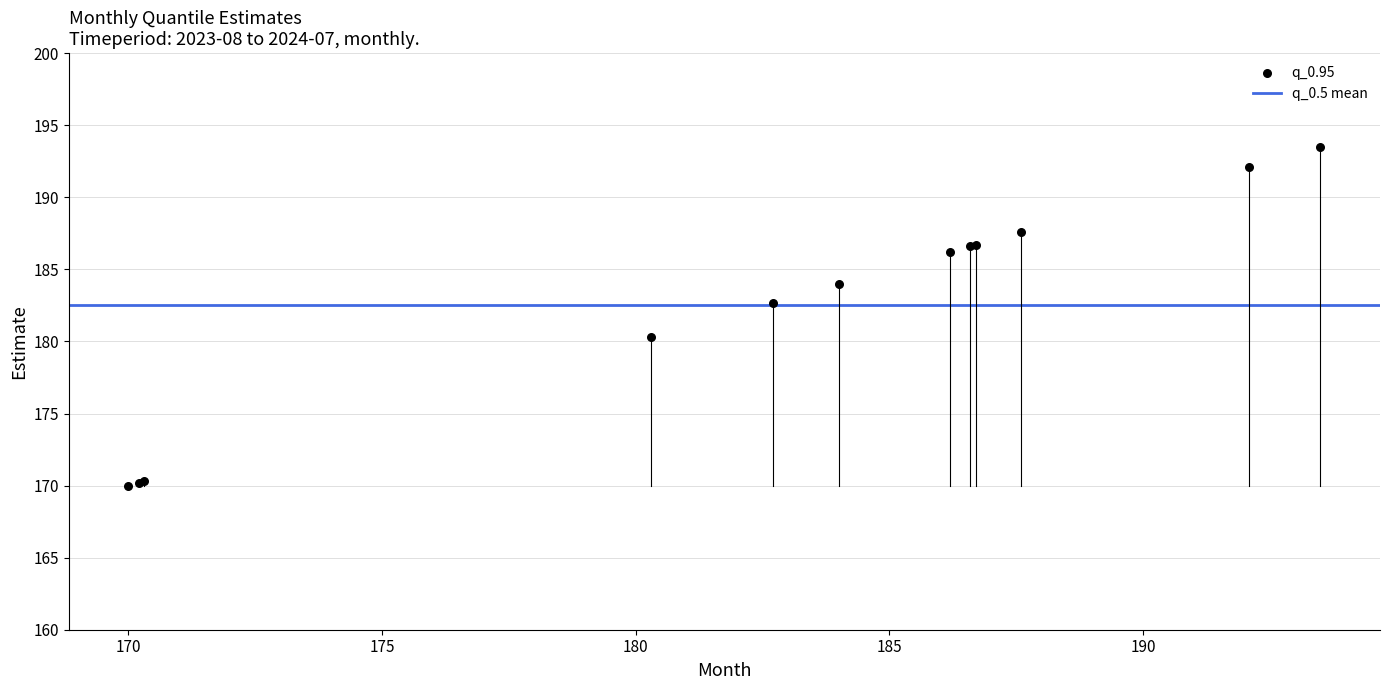

What Y value in the scatter plot is closest to 181?

180.3